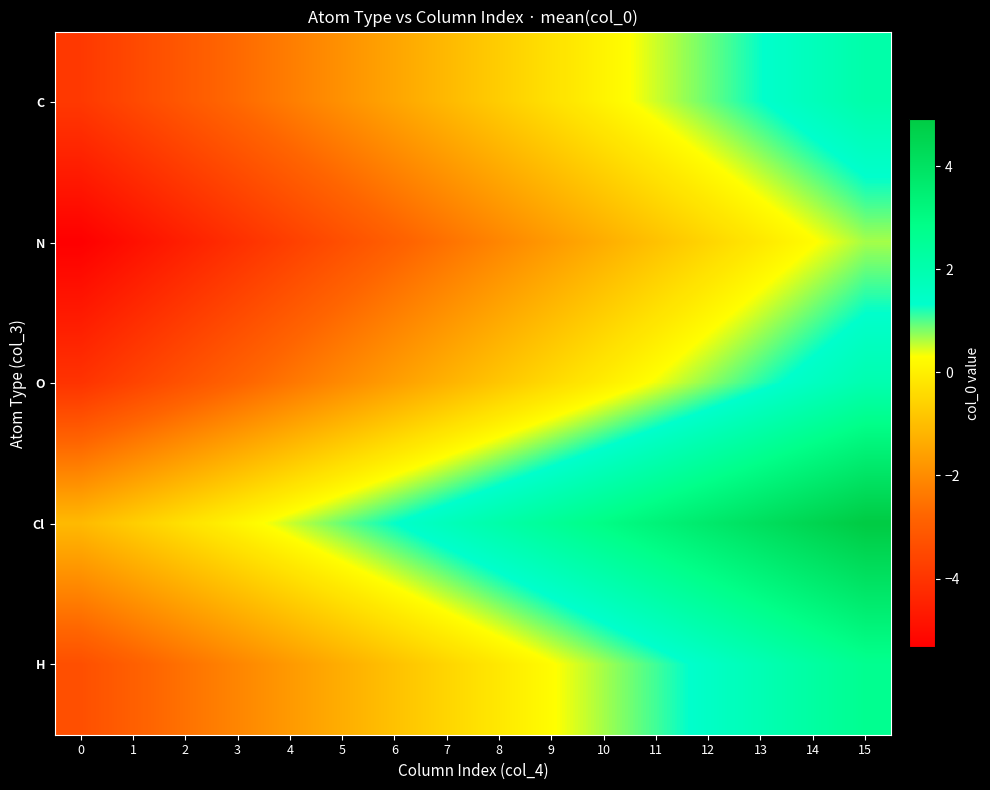

Reading right to left, transcribe all the data shown in this chart.

C: 15=2.1	14=1.7	13=1.3	12=0.9	11=0.5	10=0.1	9=-0.3	8=-0.7	7=-1.1	6=-1.5	5=-1.9	4=-2.3	3=-2.7	2=-3.1	1=-3.5	0=-3.9
N: 15=0.7	14=0.3	13=-0.1	12=-0.5	11=-0.9	10=-1.3	9=-1.7	8=-2.1	7=-2.5	6=-2.9	5=-3.3	4=-3.7	3=-4.1	2=-4.5	1=-4.9	0=-5.3
O: 15=2.0	14=1.6	13=1.2	12=0.8	11=0.4	10=-0.0	9=-0.4	8=-0.8	7=-1.2	6=-1.6	5=-2.0	4=-2.4	3=-2.8	2=-3.2	1=-3.6	0=-4.0
Cl: 15=4.9	14=4.5	13=4.1	12=3.7	11=3.3	10=2.9	9=2.5	8=2.1	7=1.7	6=1.3	5=0.9	4=0.5	3=0.1	2=-0.3	1=-0.7	0=-1.1
H: 15=2.7	14=2.3	13=1.9	12=1.5	11=1.1	10=0.7	9=0.3	8=-0.1	7=-0.5	6=-0.9	5=-1.3	4=-1.7	3=-2.1	2=-2.5	1=-2.9	0=-3.3